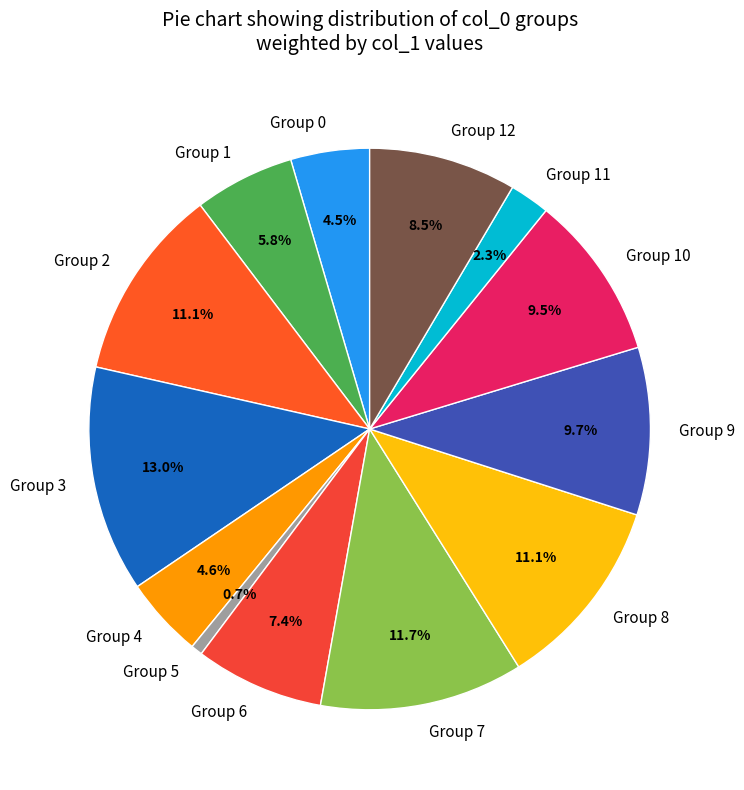

Which category has the smallest portion of the pie?

Group 5